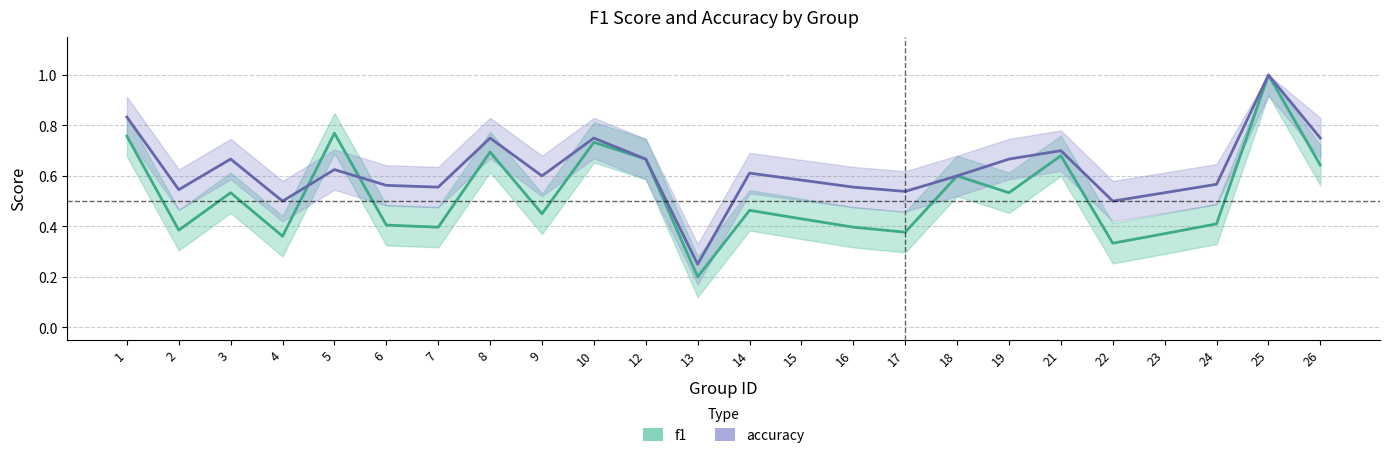

Reading left to right, extract all data points from this chart.

f1: 0.8	0.4	0.5	0.4	0.8	0.4	0.4	0.7	0.5	0.7	0.7	0.2	0.5	0.4	0.4	0.4	0.6	0.5	0.7	0.3	0.4	0.4	1.0	0.6
accuracy: 0.8	0.5	0.7	0.5	0.6	0.6	0.6	0.8	0.6	0.8	0.7	0.2	0.6	0.6	0.6	0.5	0.6	0.7	0.7	0.5	0.5	0.6	1.0	0.8